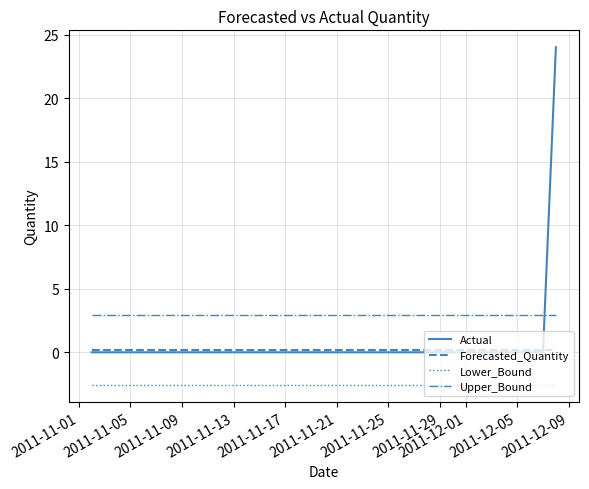

Which series has the largest range (max minus min)?

Actual